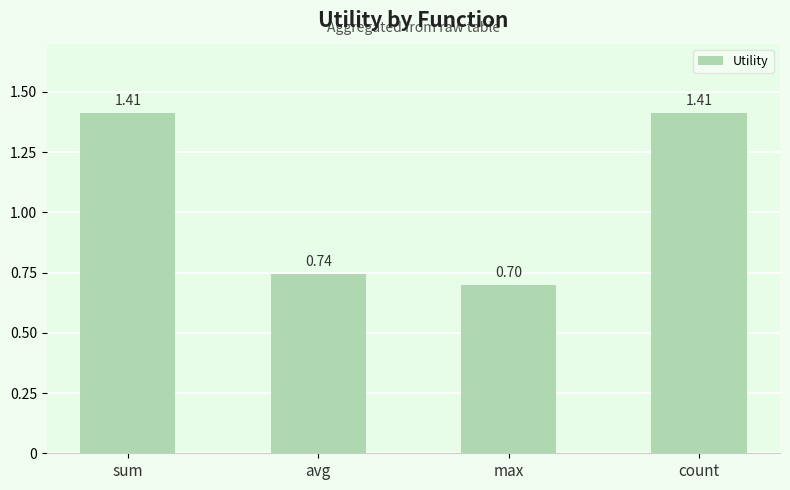

Which label corresponds to the smallest value in the chart?

max